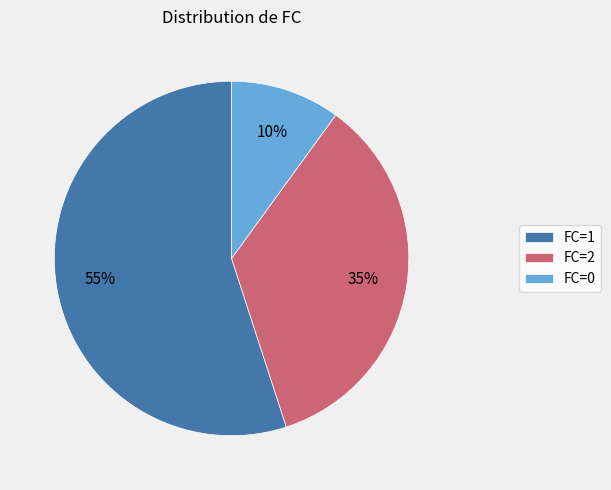

What is the largest slice in the pie chart?

FC=1